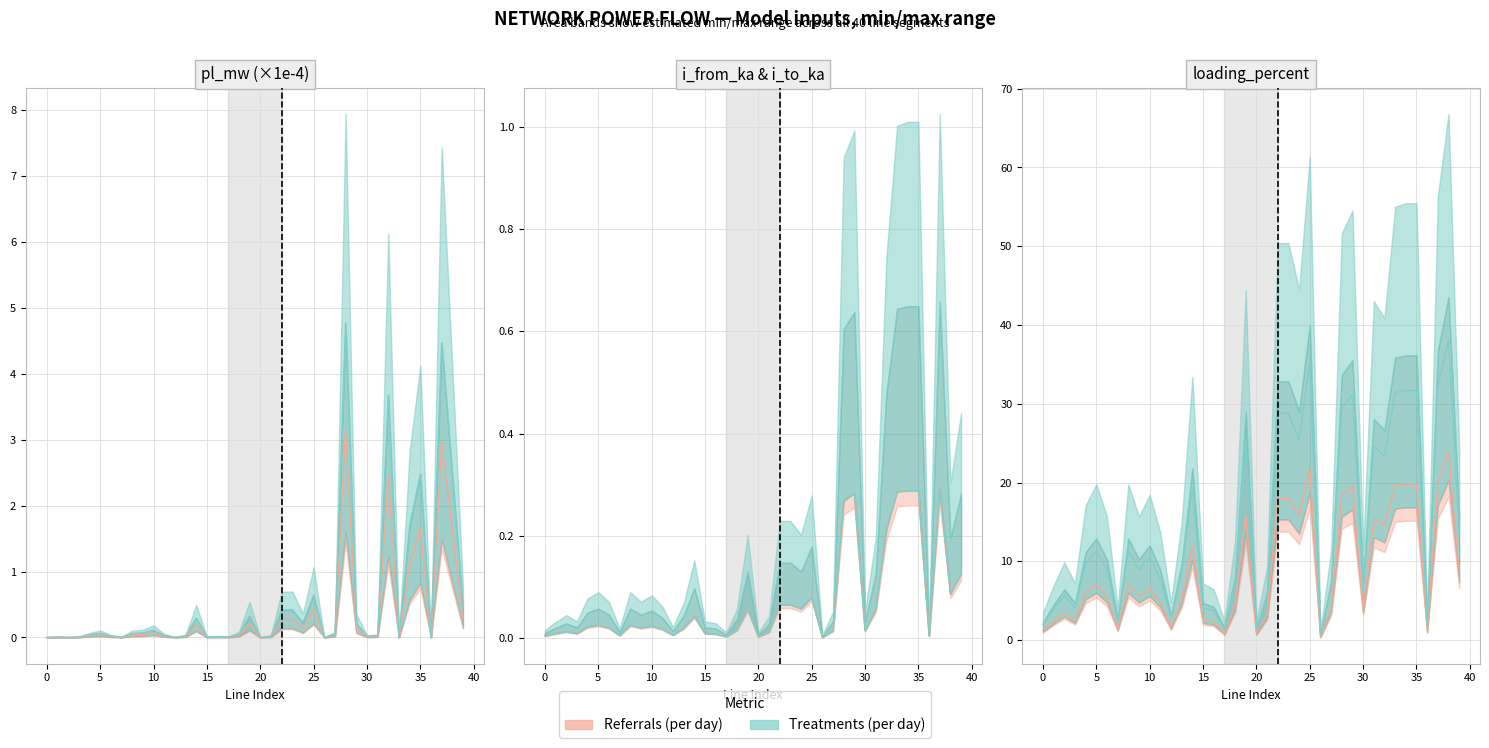

In loading_percent, how many points are lower than both neighbors (excluding endpoints)?

11